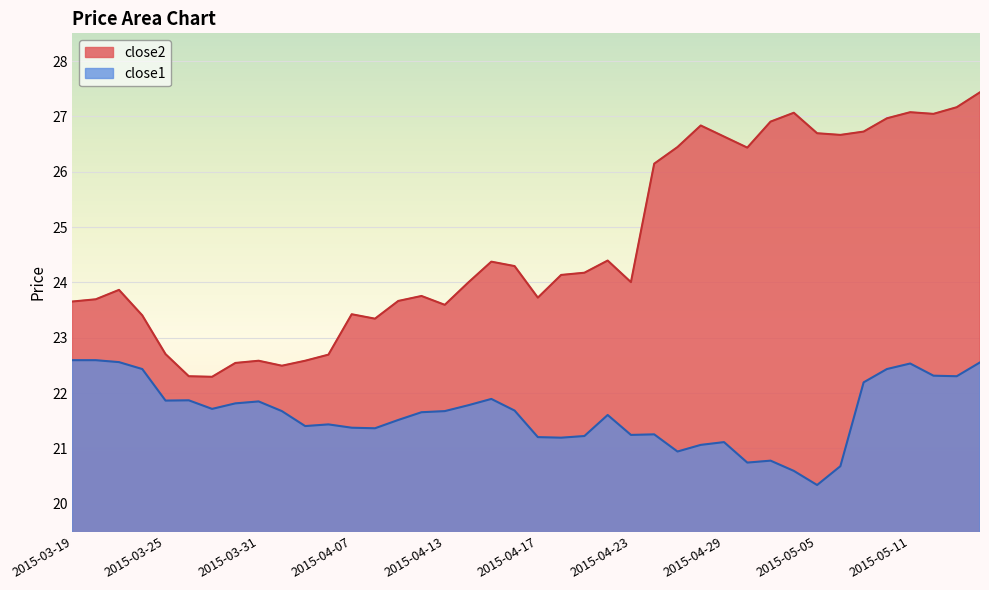

At 2015-05-01, list the series in order from largest to smallest.

close2, close1